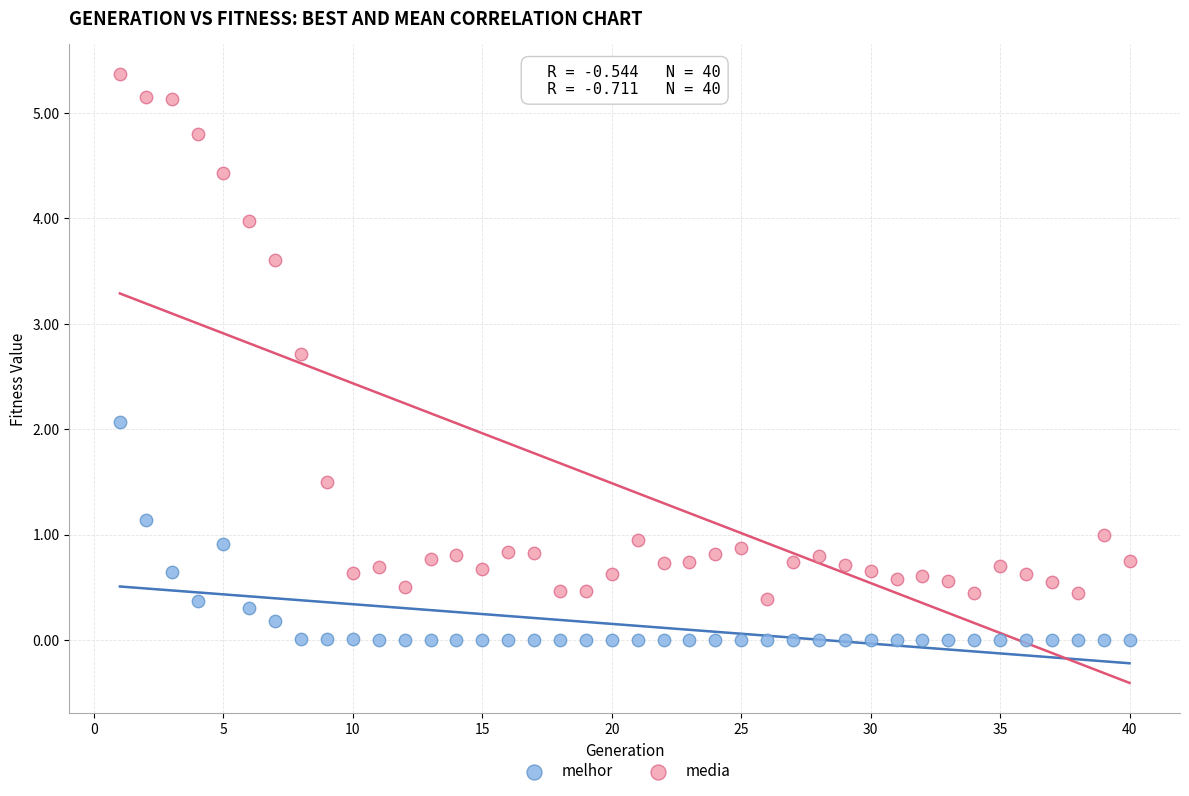

Which series has the widest spread of Y values?

media